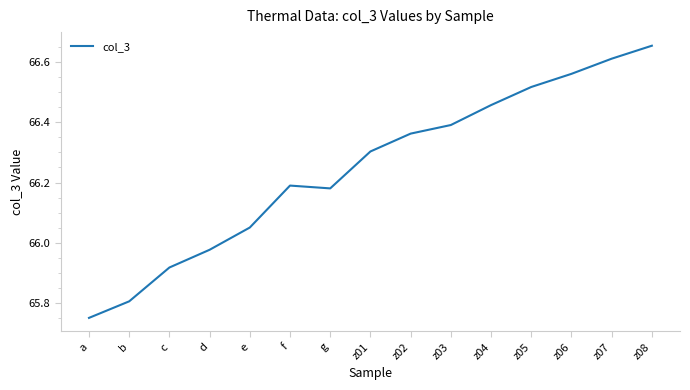

What position from the right is z06?

3